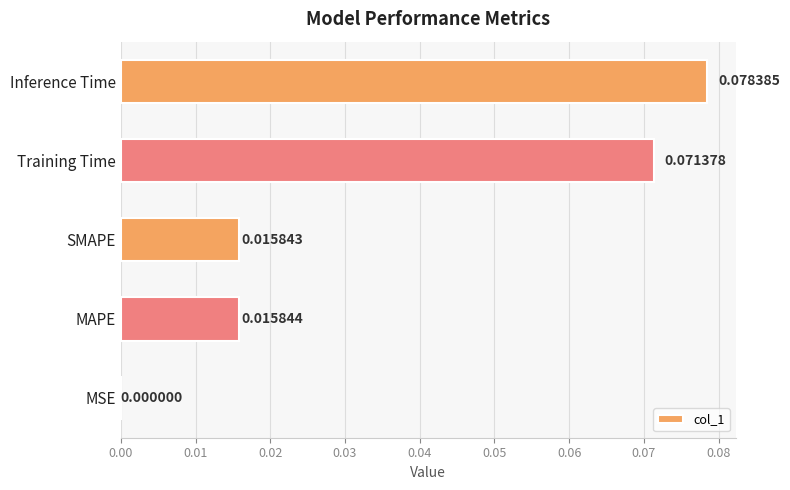

Which category has the highest value across all series?

Inference Time